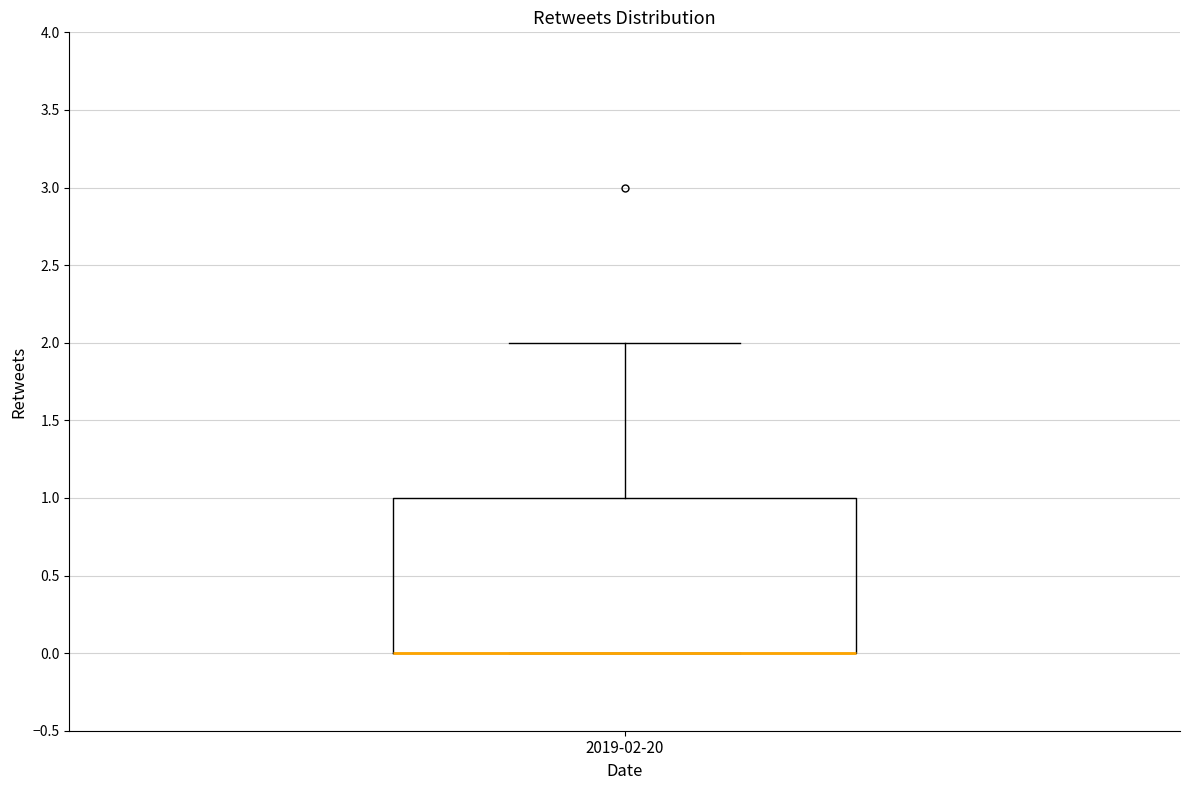

Transcribe this box plot: give where the median line is, the range the box spans, and where the two whiskers end, as read against the y-axis. The values are not printed on the chart, so give them approximately, as read against the axis.

median 0 (drawn on the box's lower edge), box 0 to 1, whiskers 0 to 2